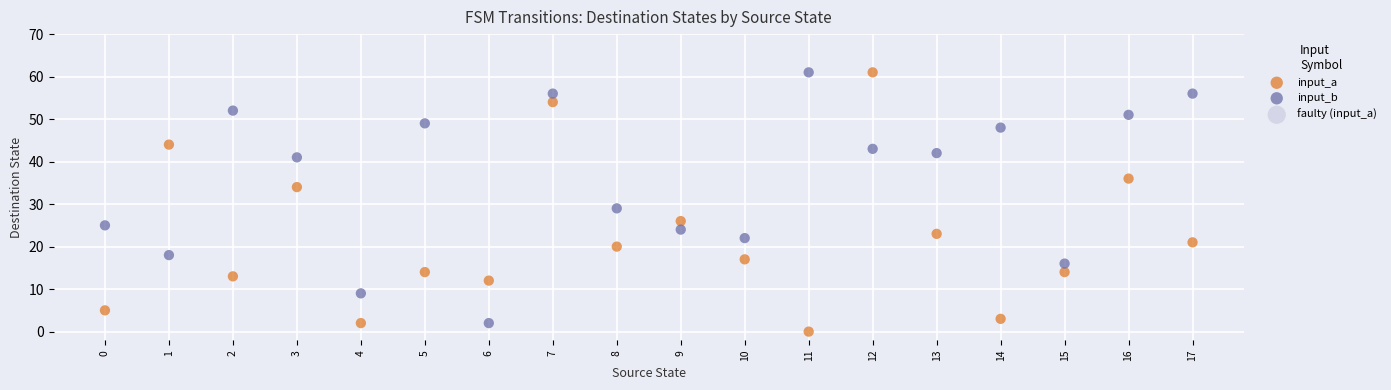

Which series has the widest spread of Y values?

input_a